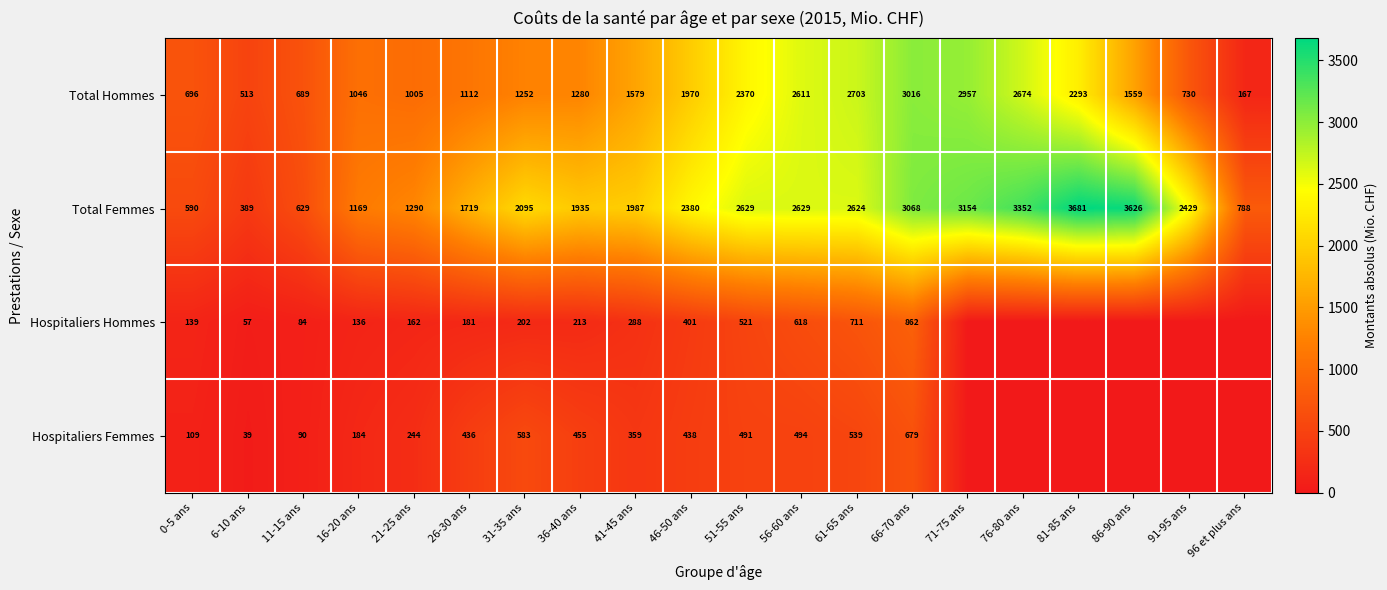

Rank the categories by Total Hommes value from highest to lowest.

66-70 ans, 71-75 ans, 61-65 ans, 76-80 ans, 56-60 ans, 51-55 ans, 81-85 ans, 46-50 ans, 41-45 ans, 86-90 ans, 36-40 ans, 31-35 ans, 26-30 ans, 16-20 ans, 21-25 ans, 91-95 ans, 0-5 ans, 11-15 ans, 6-10 ans, 96 et plus ans